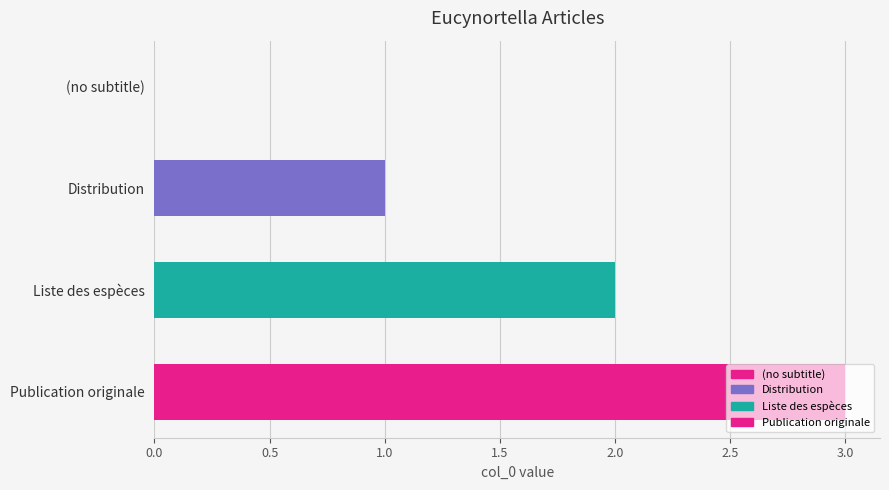

Between Distribution and (no subtitle), which is larger?

Distribution